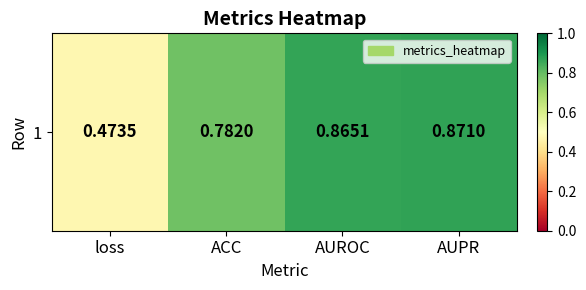

What is the difference between the maximum and minimum values?

0.4